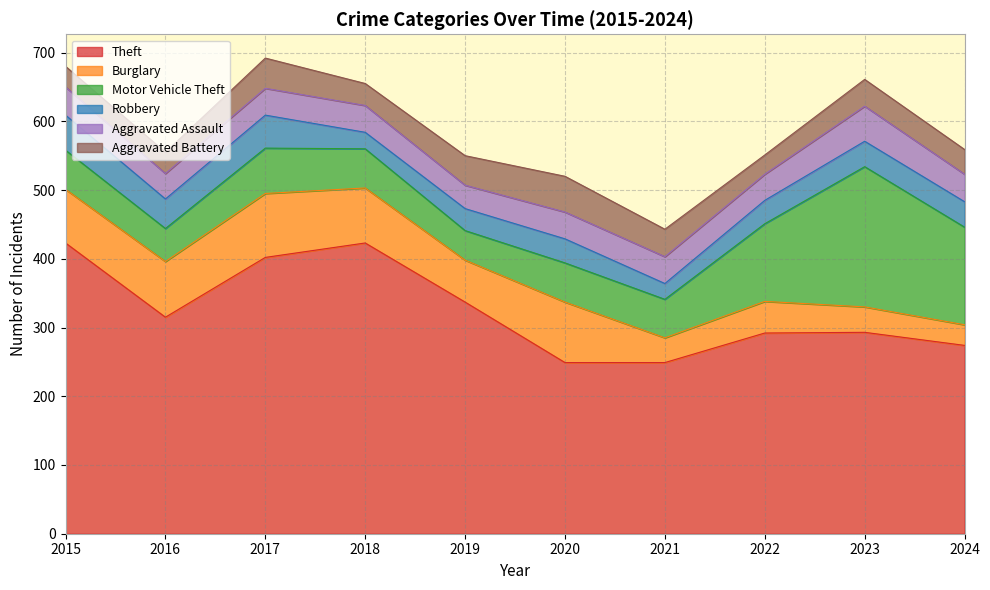

How many data points does each series have?

10